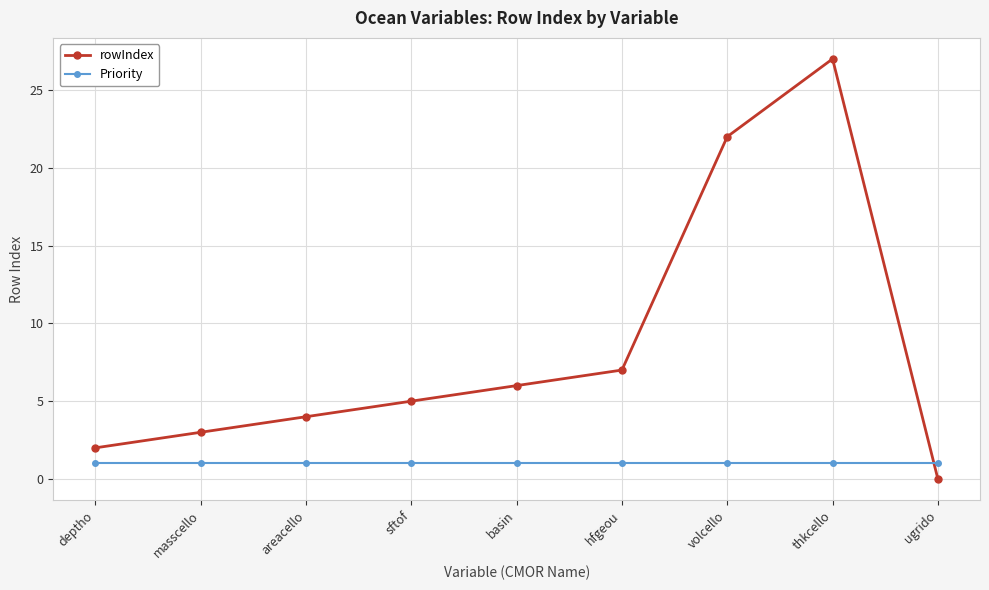

What is the total value across all series at volcello?

23